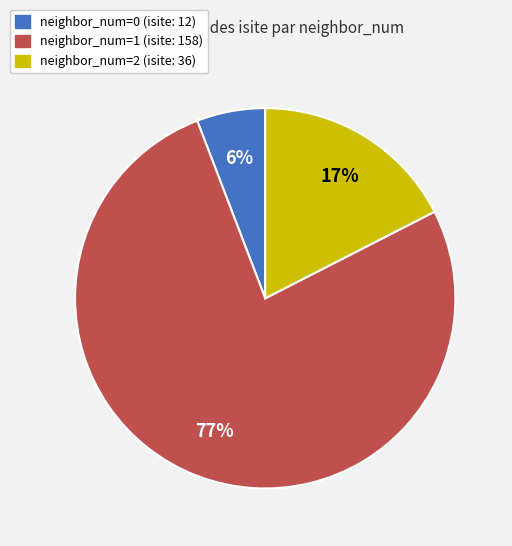

To the nearest percent, what is the average slice percentage?

33%